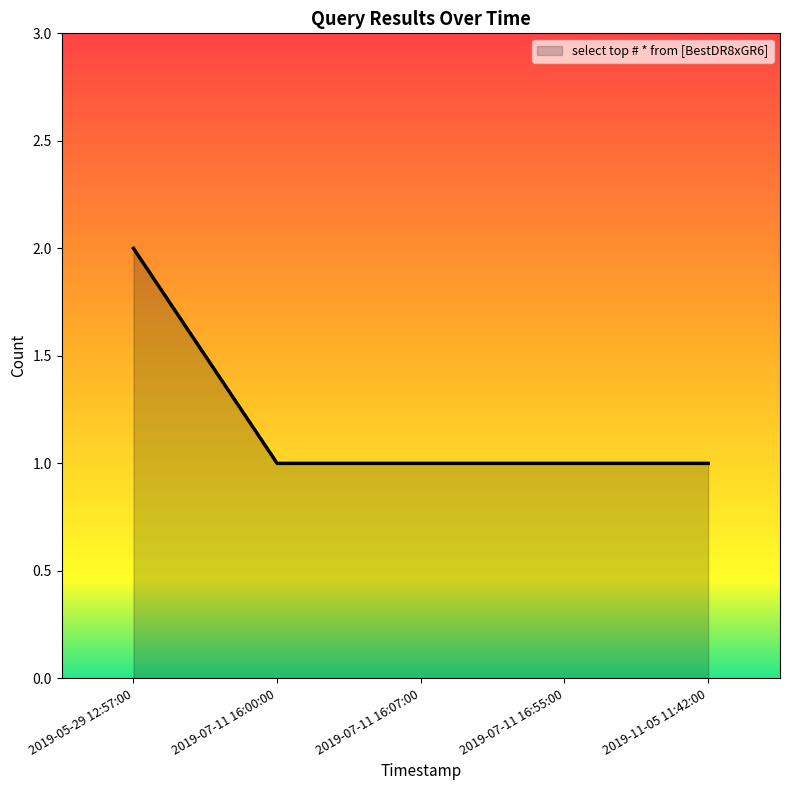

What is the sum of the values at 2019-07-11 16:00:00 and 2019-05-29 12:57:00?

3